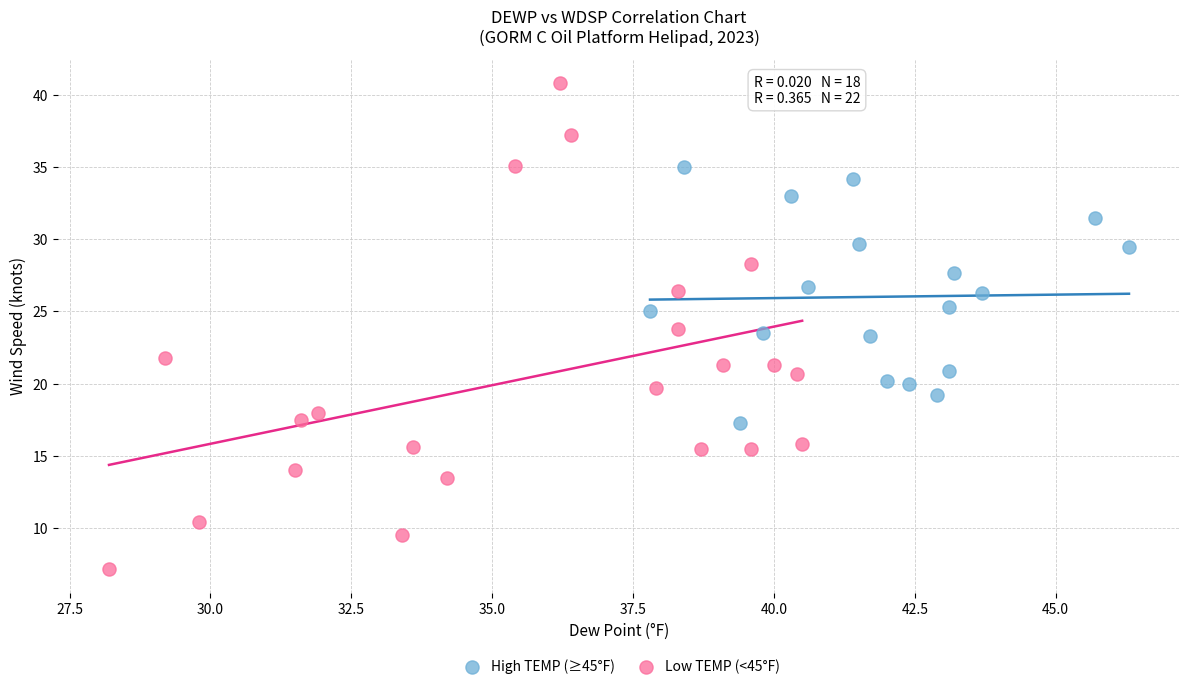

Which series contains the lowest Y value?

Low TEMP (<45°F)